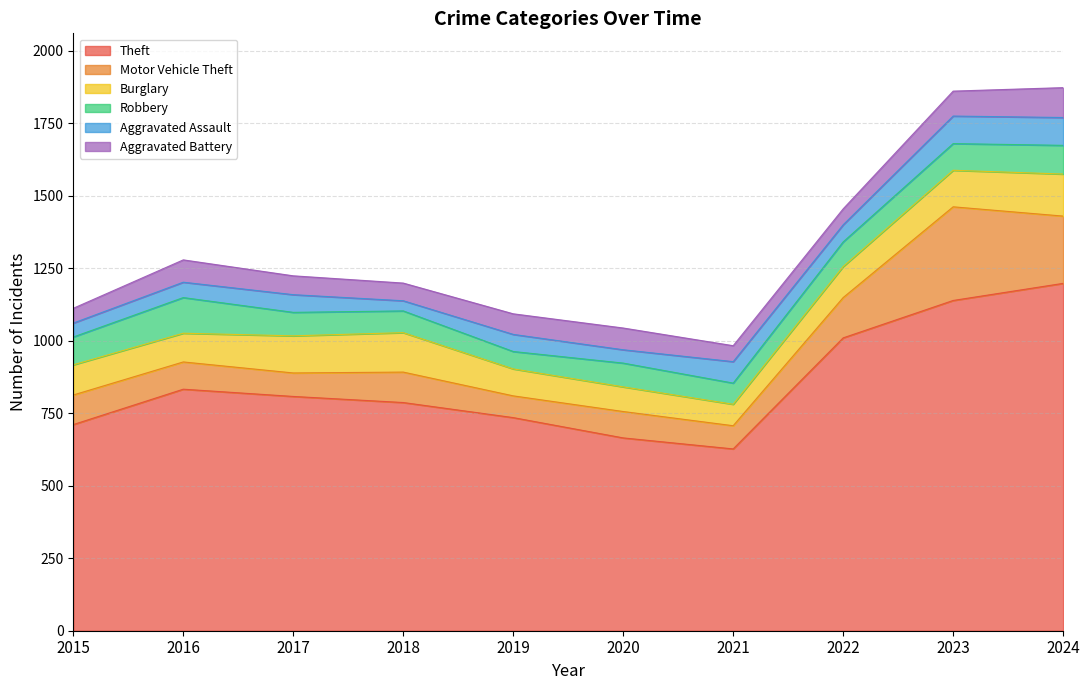

True or false: Aggravated Battery has more than 2 points higher than both neighbors.

False